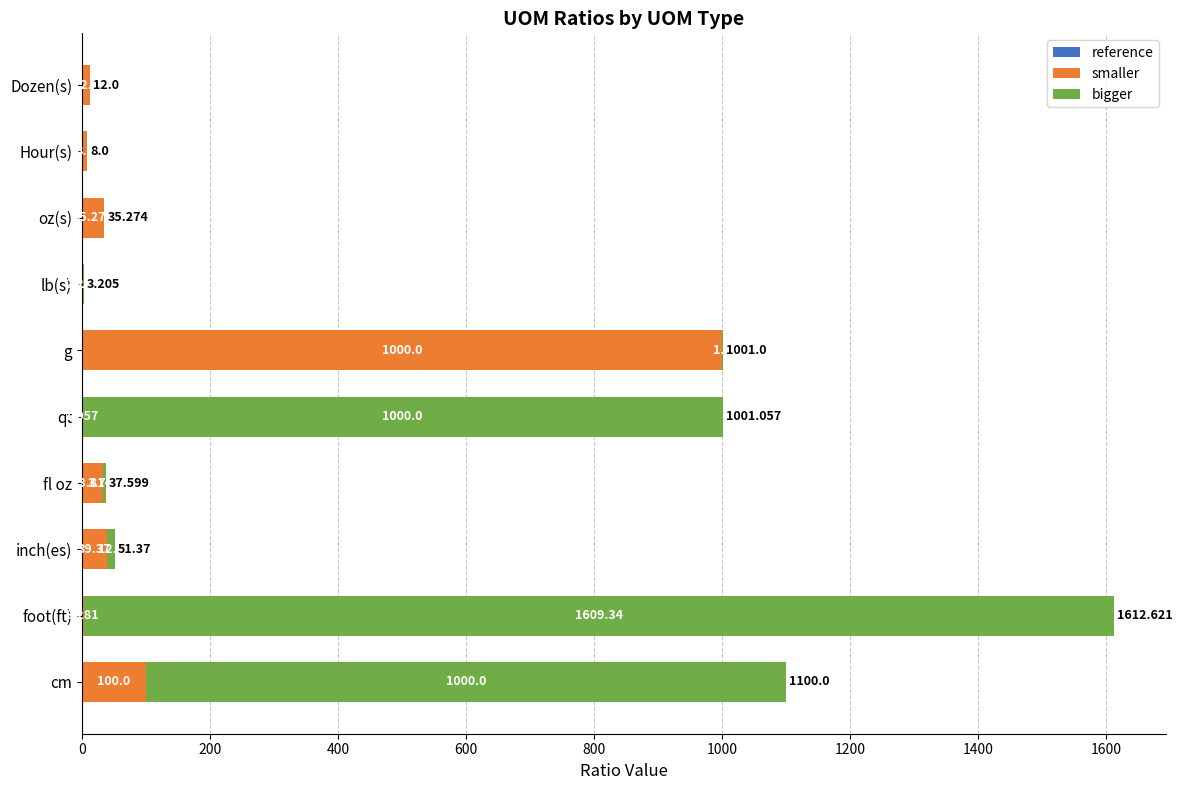

At which category is the sum across all series the highest?

foot(ft)